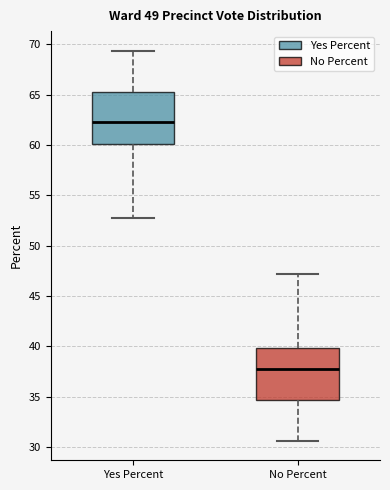

Reading left to right, transcribe this box plot: for each box, give where its median line is, the range the box spans, and where its two whiskers end, as read against the y-axis. The values are not printed on the chart, so give them approximately, as read against the axis.

Yes Percent: median 62.5, box 60.0 to 65.5, whiskers 53.0 to 69.5
No Percent: median 37.5, box 34.5 to 40.0, whiskers 30.5 to 47.0